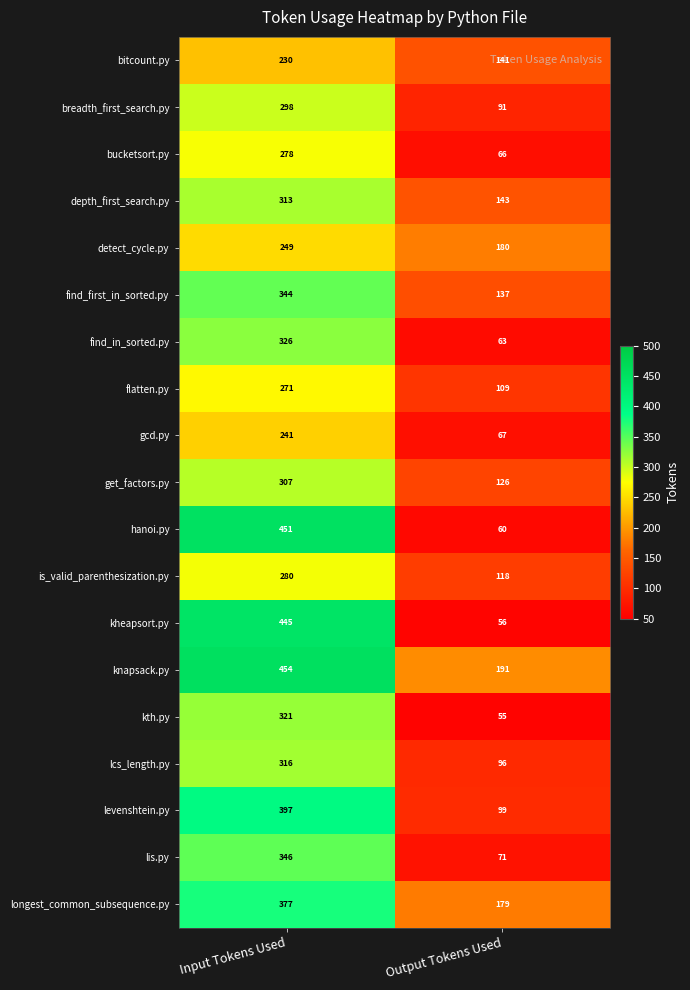

What is the difference between the kheapsort.py values at Input Tokens Used and Output Tokens Used?

389